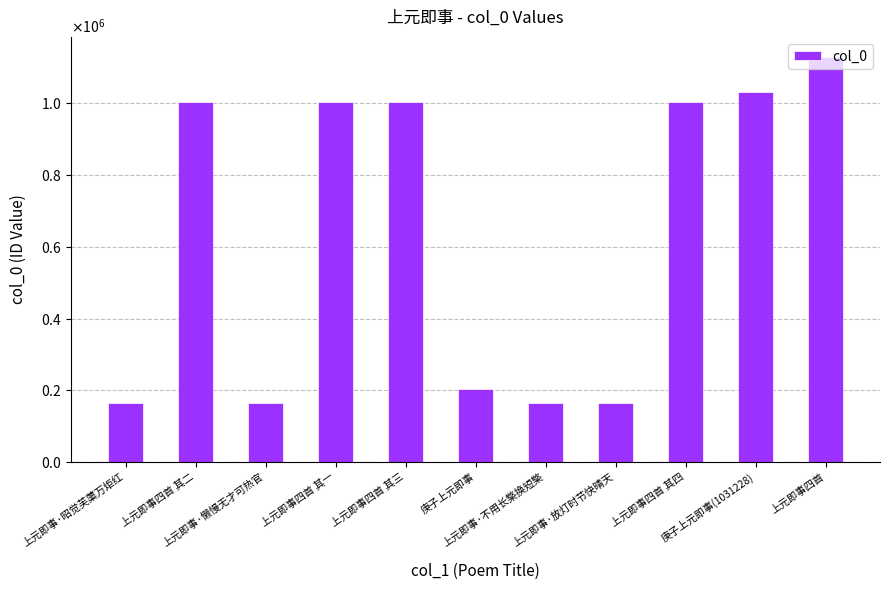

Does the chart contain any negative values?

No